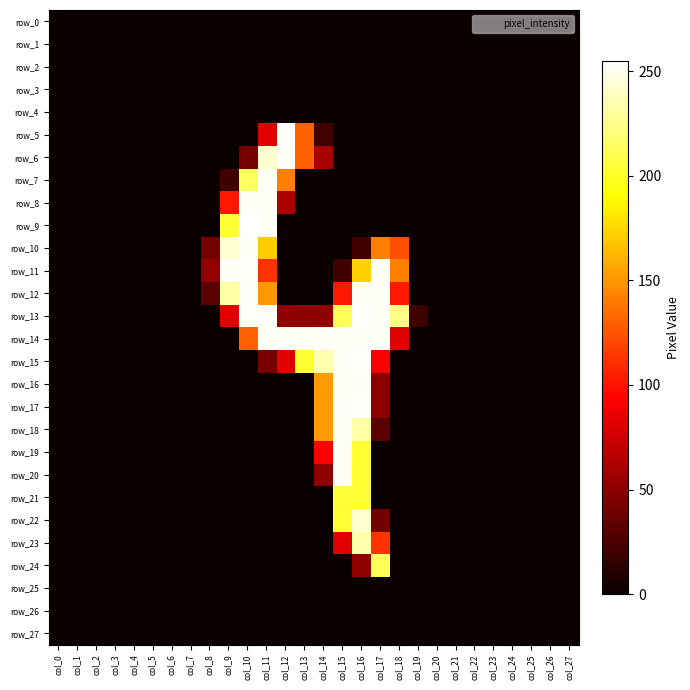

True or false: row_9 has a value of -115 at col_17.

False